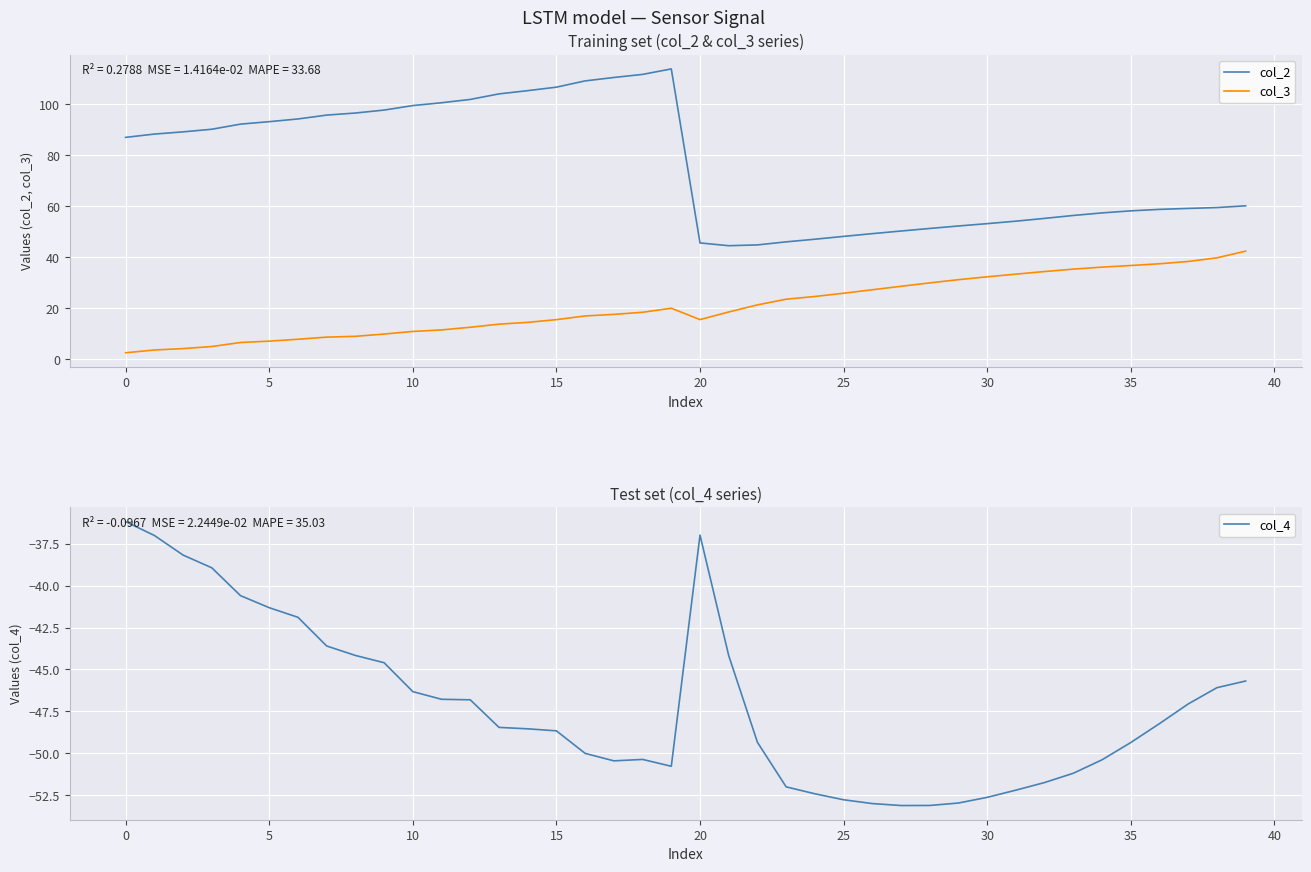

What is the difference between the maximum and minimum values in the col_3 series?

39.8